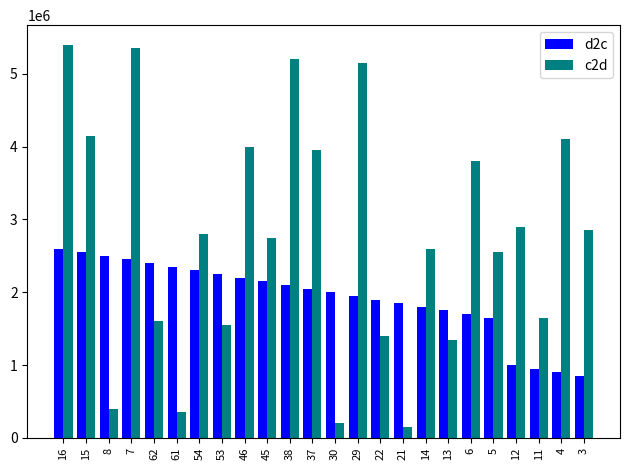

The c2d series shows 447508 at 13. True or false?

False